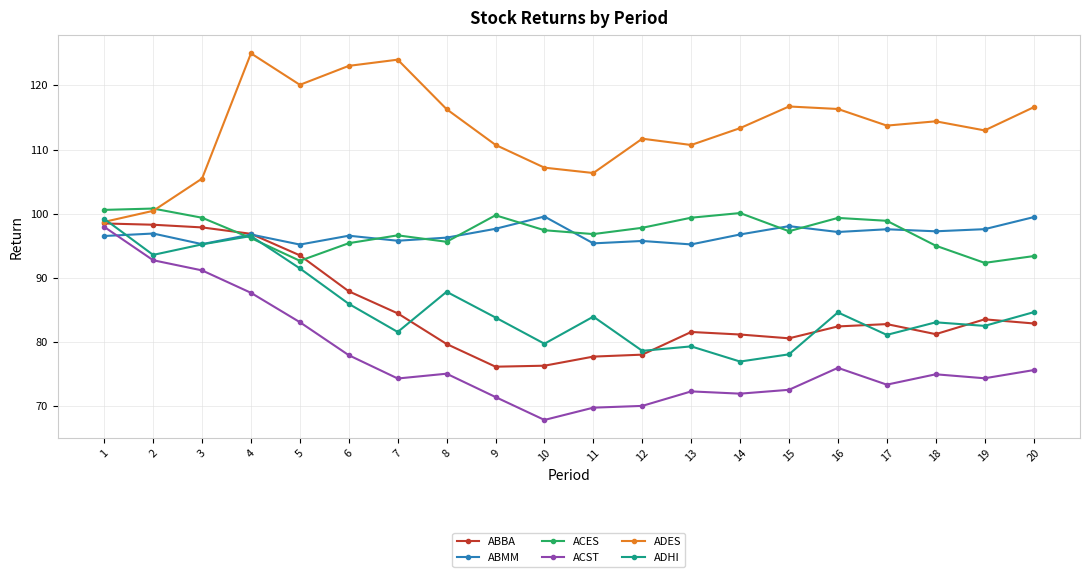

Read the ADES value at 4.

125.0